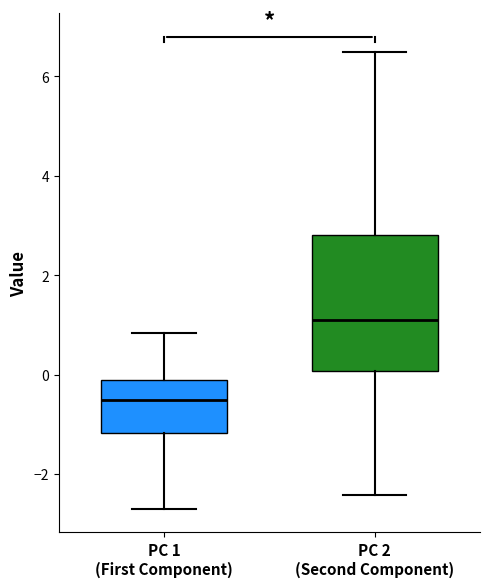

Where does the upper whisker of the box for PC 1 (First Component) end on the y-axis? The values are not printed on the chart, so give them approximately, as read against the axis.

0.8